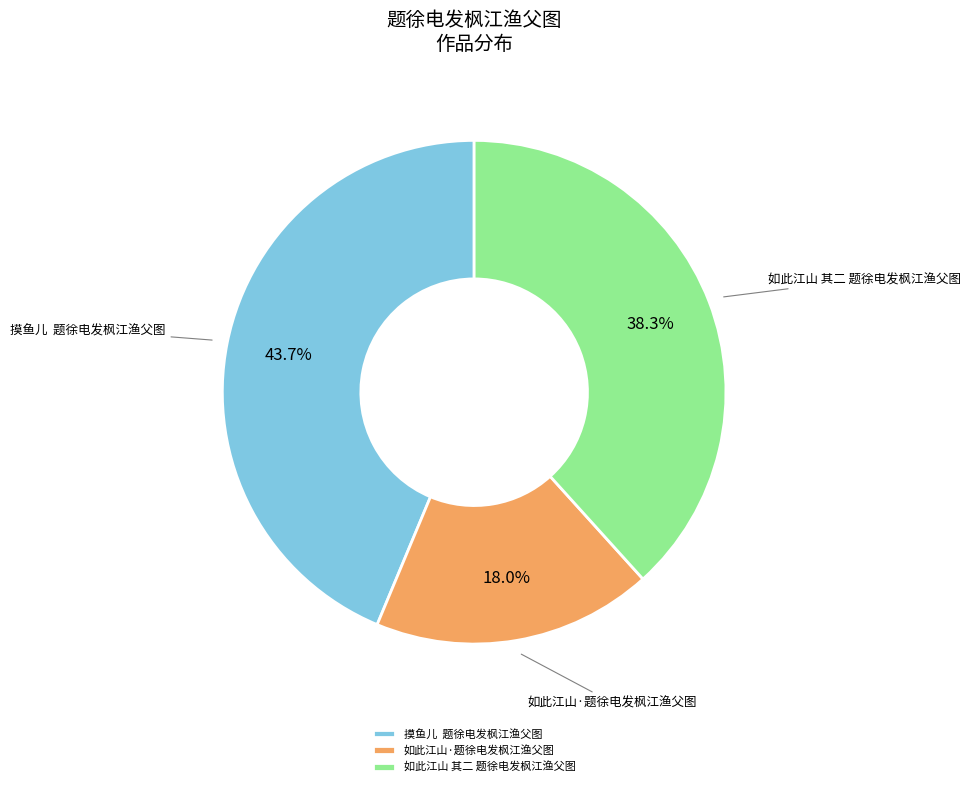

Which has a higher value, 摸鱼儿 题徐电发枫江渔父图 or 如此江山·题徐电发枫江渔父图?

摸鱼儿 题徐电发枫江渔父图